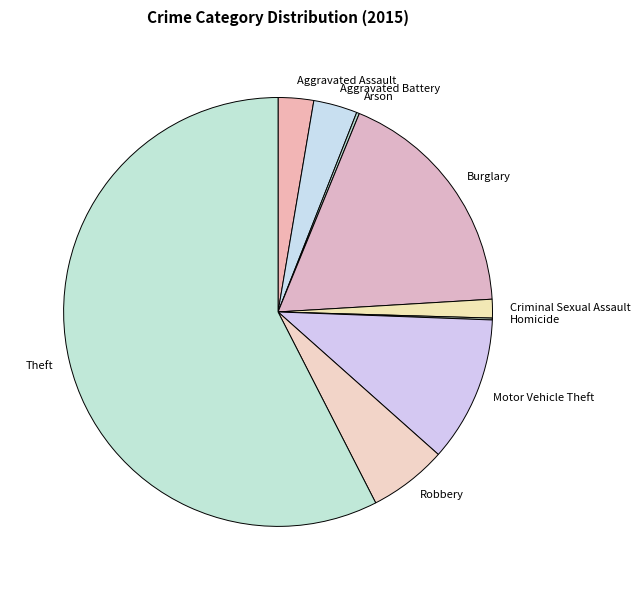

Between Motor Vehicle Theft and Aggravated Assault, which is larger?

Motor Vehicle Theft